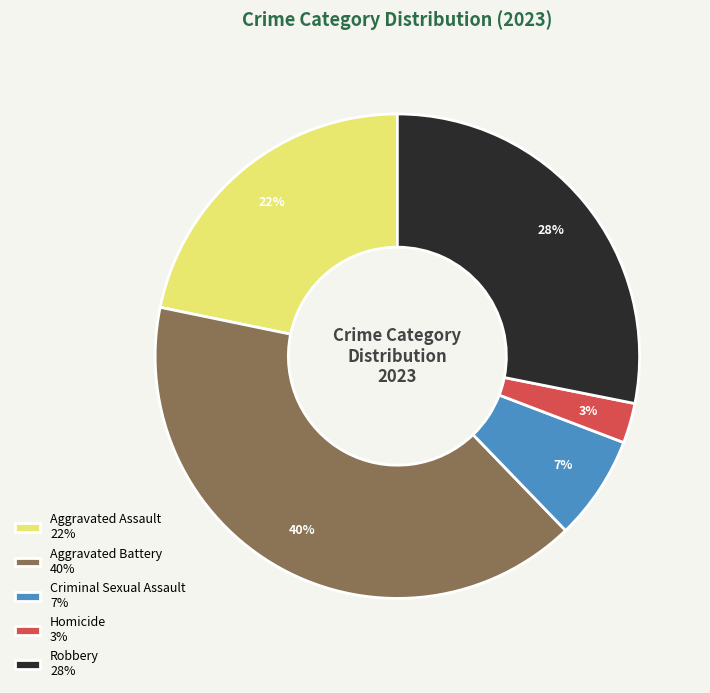

Count the number of slices in the pie.

5